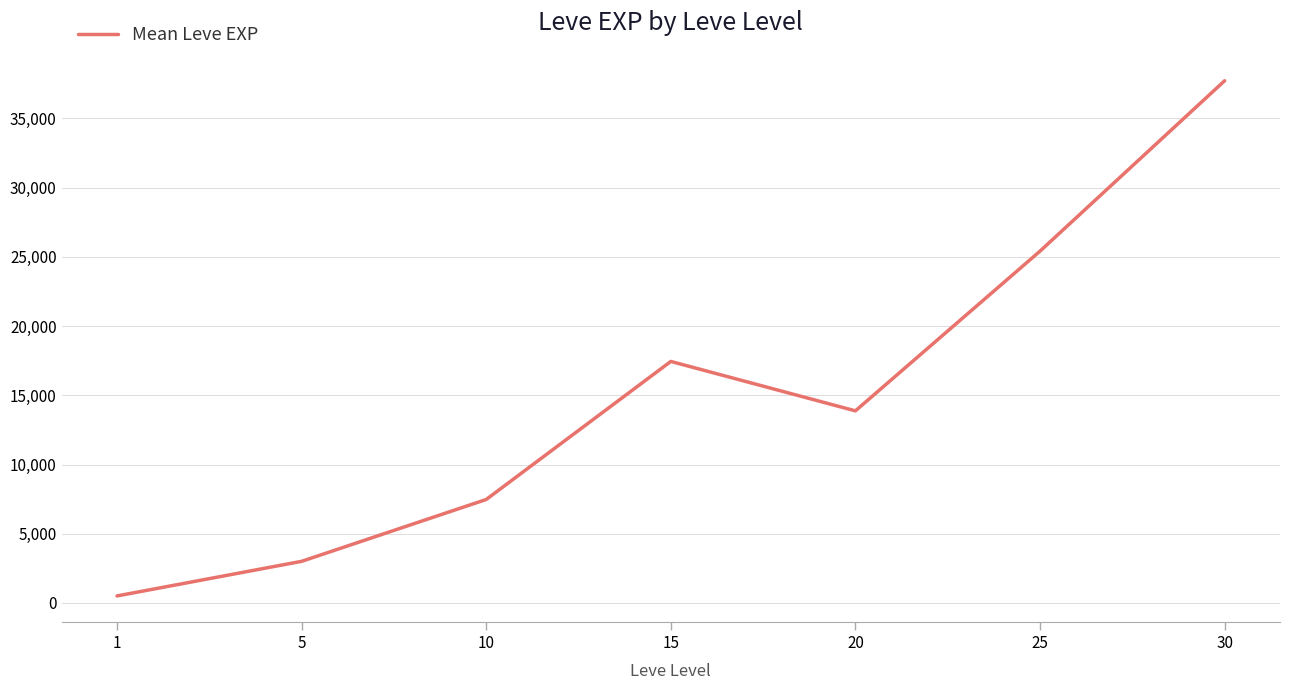

At which label is the value closest to 19112?

15